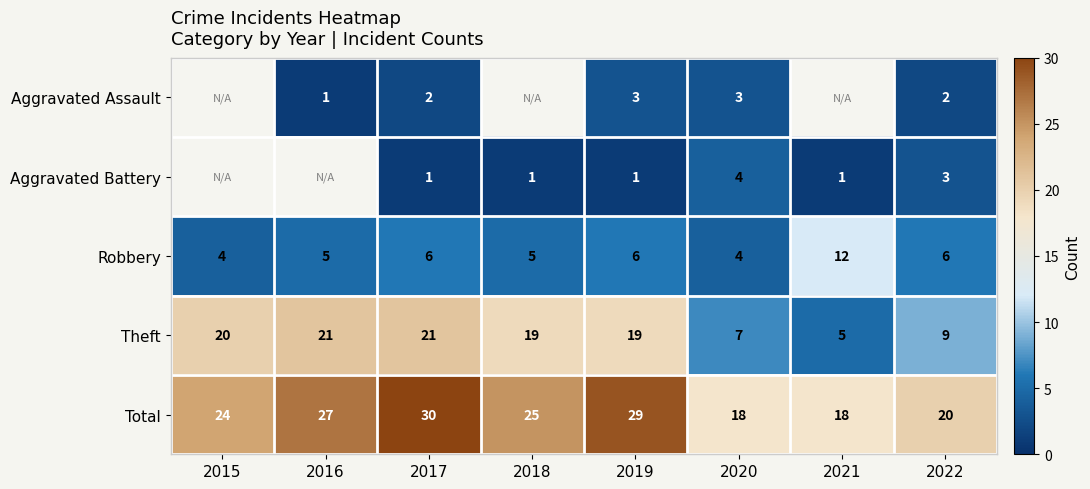

The Theft series shows 7 at 2020. True or false?

True